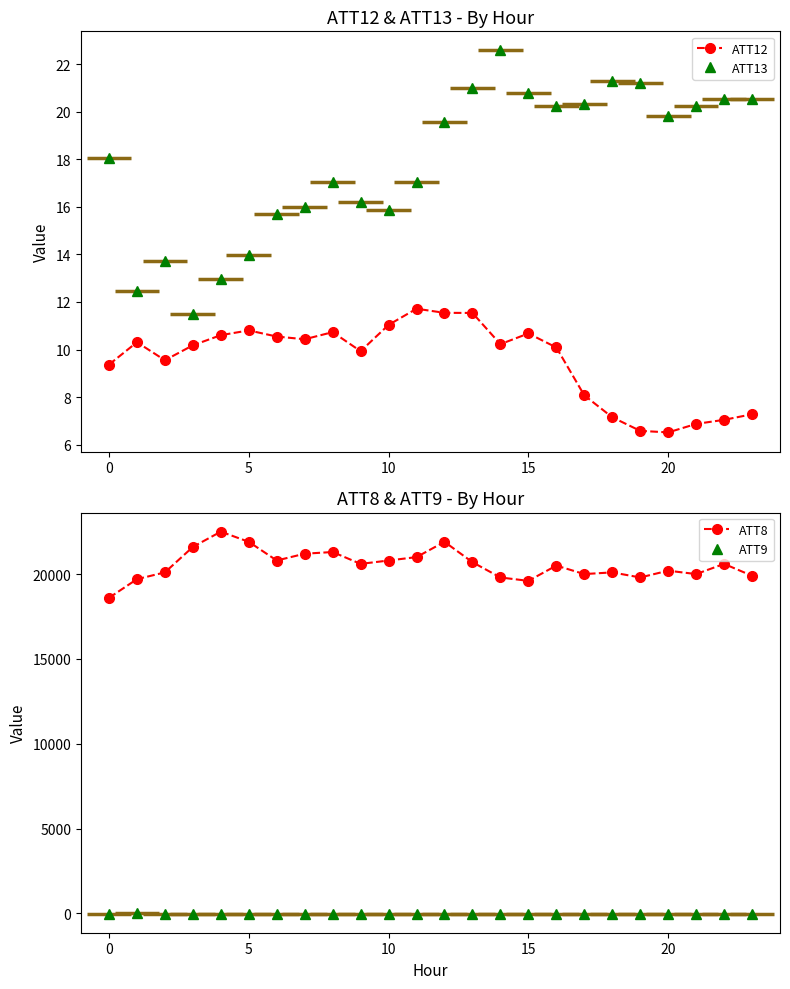

At which label does ATT13 first exceed 19?

12